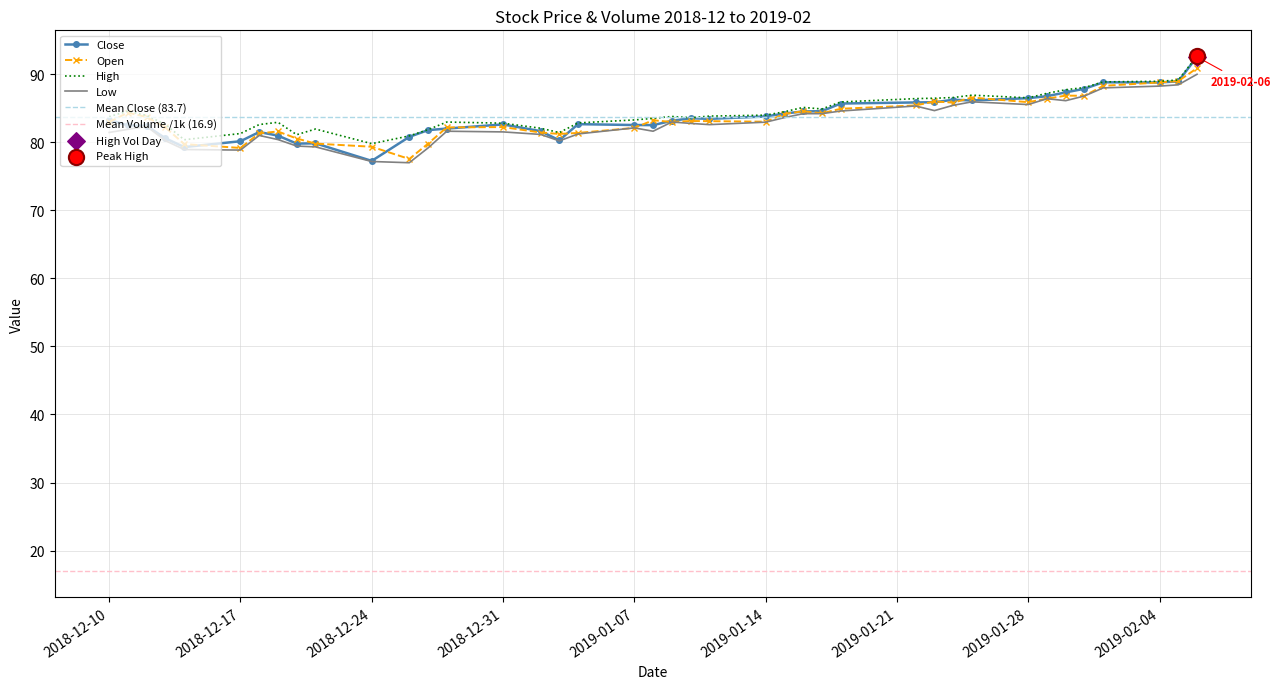

What are all the series names shown in the legend?

close, open, high, low